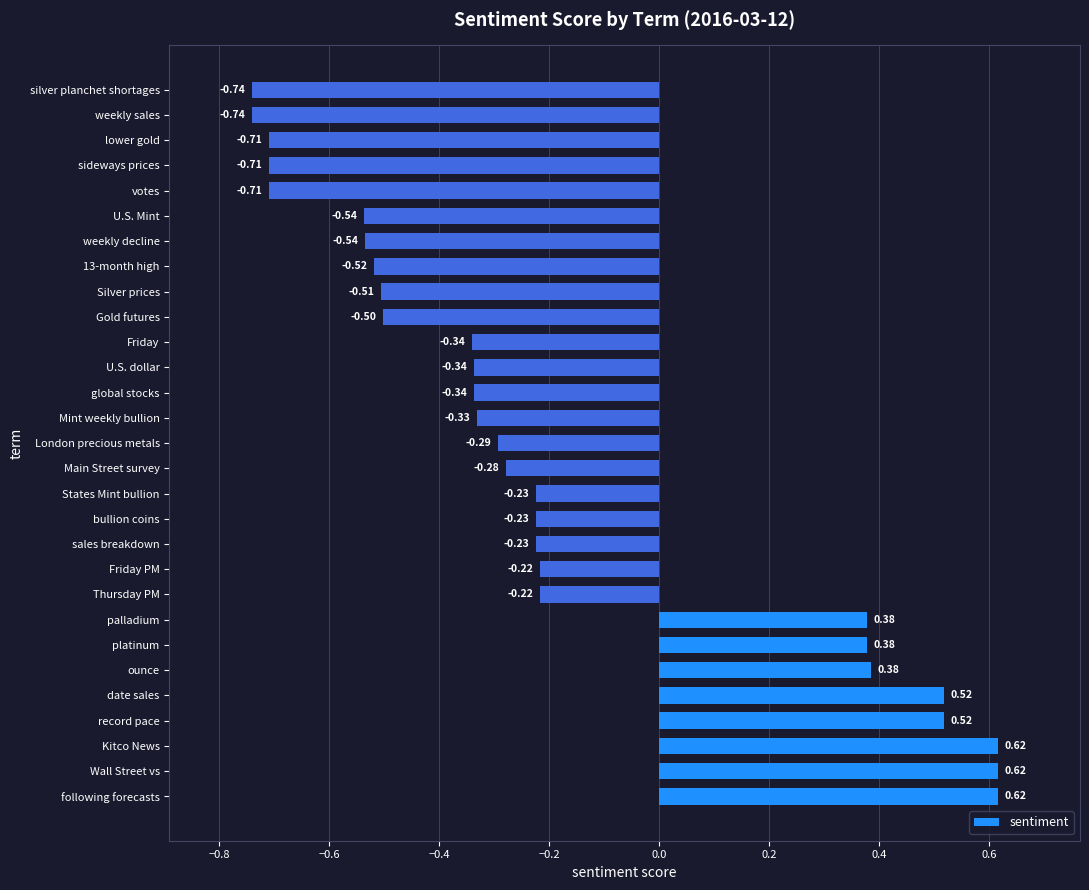

What is the difference between the values at date sales and Silver prices?

1.0